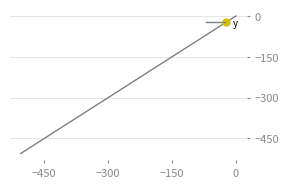

True or false: the data has more than 2 interior local peaks.

False